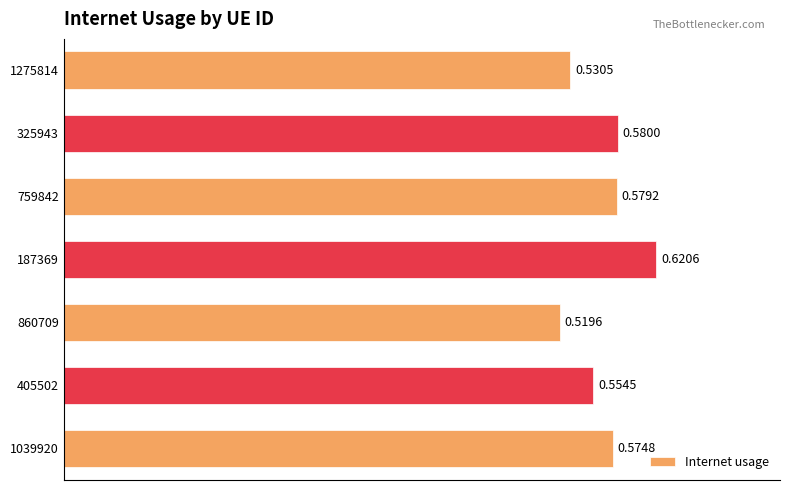

Between 1039920 and 405502, which is larger?

1039920